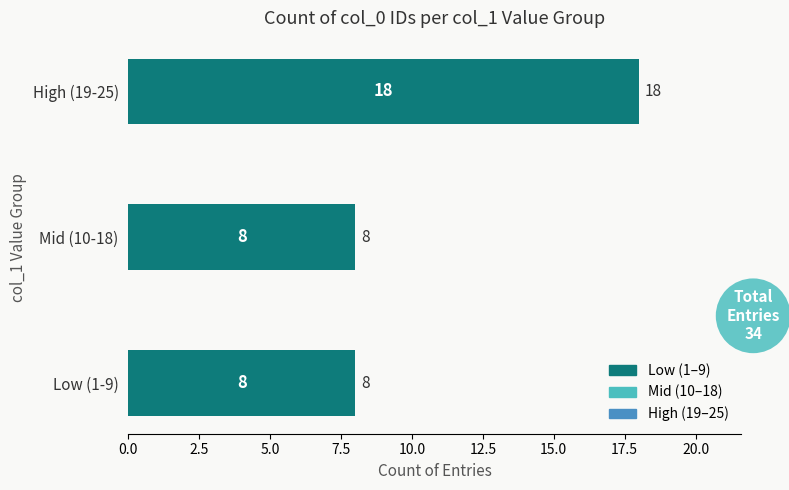

Count the number of values greater than 8.

1